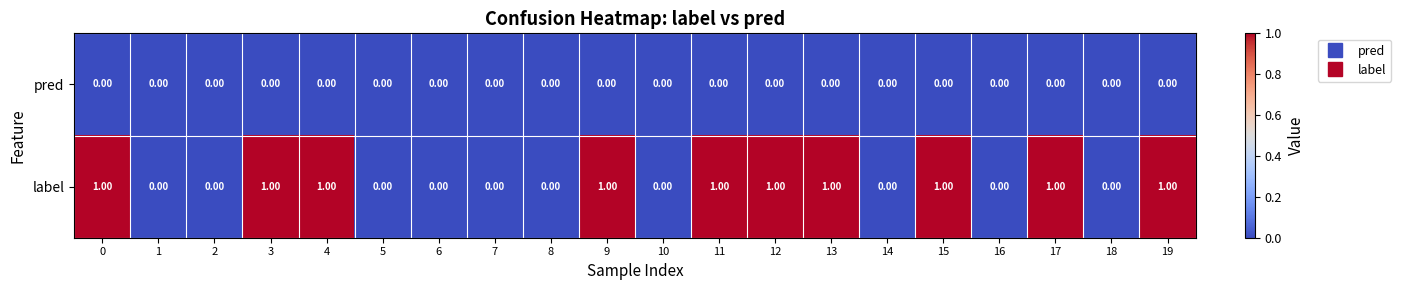

What is the total value across all series at 9?

1